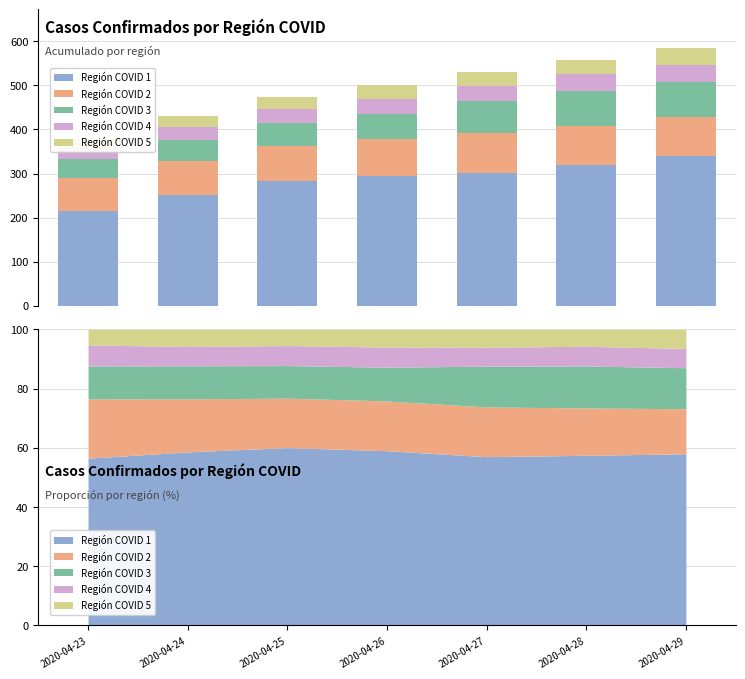

What is the average value of the Región COVID 5 series?

29